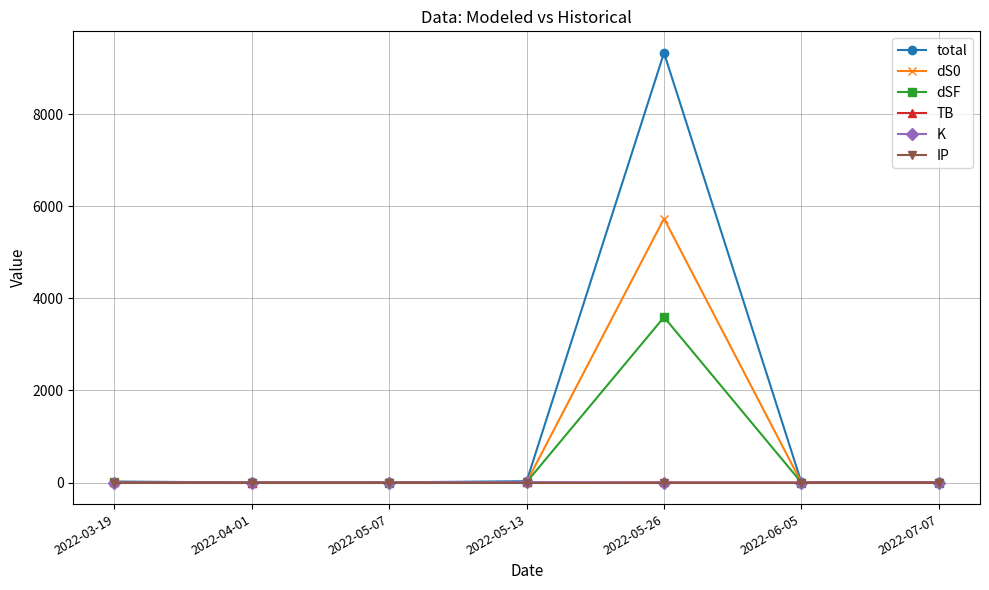

Read the total value at 2022-05-13.

30.6